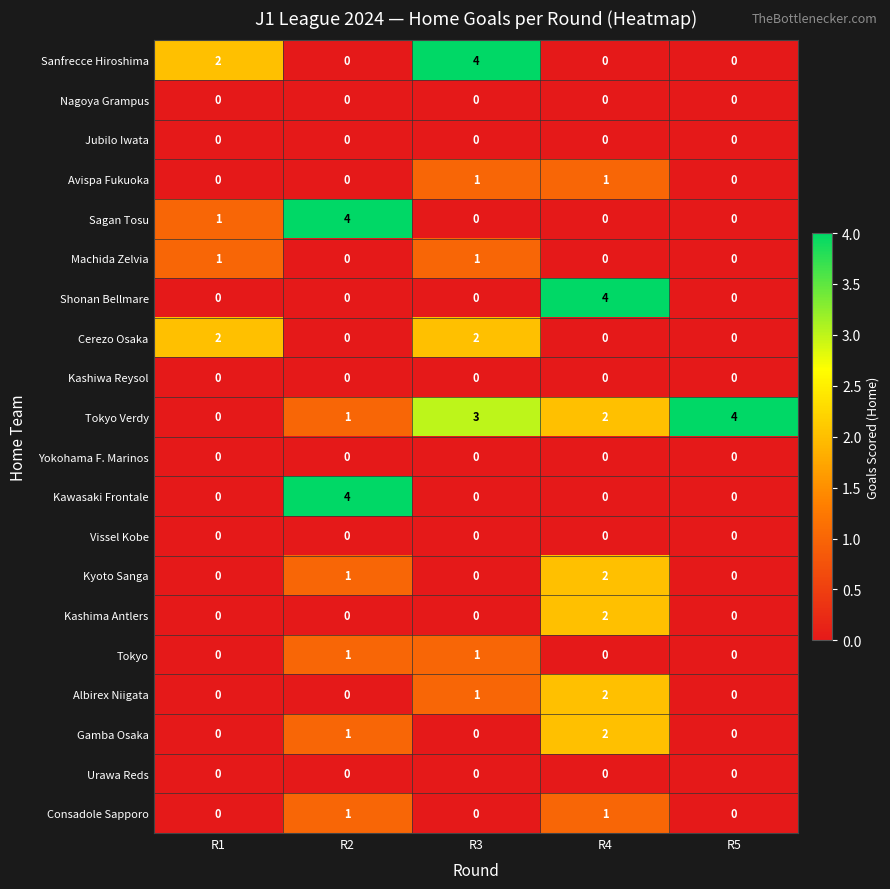

What is the sum of all Tokyo Verdy values?

10